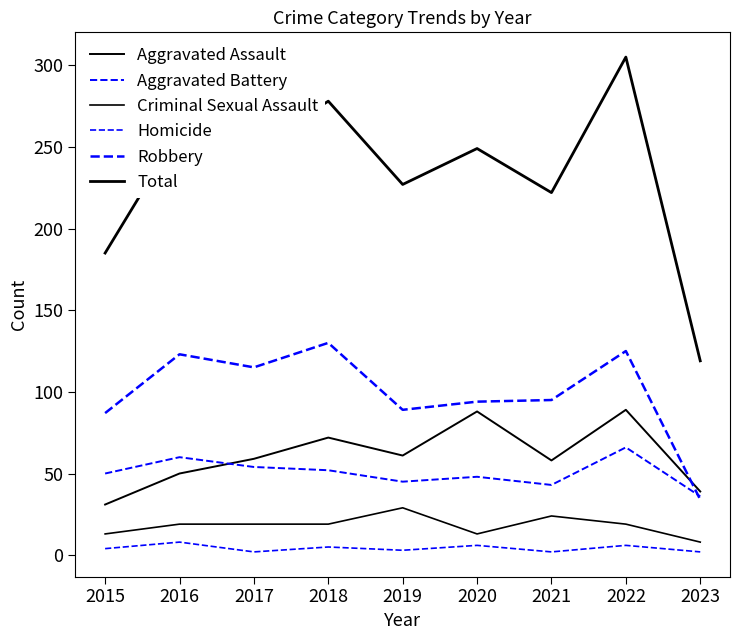

After their last crossing, which series has the higher values: Aggravated Battery or Aggravated Assault?

Aggravated Assault